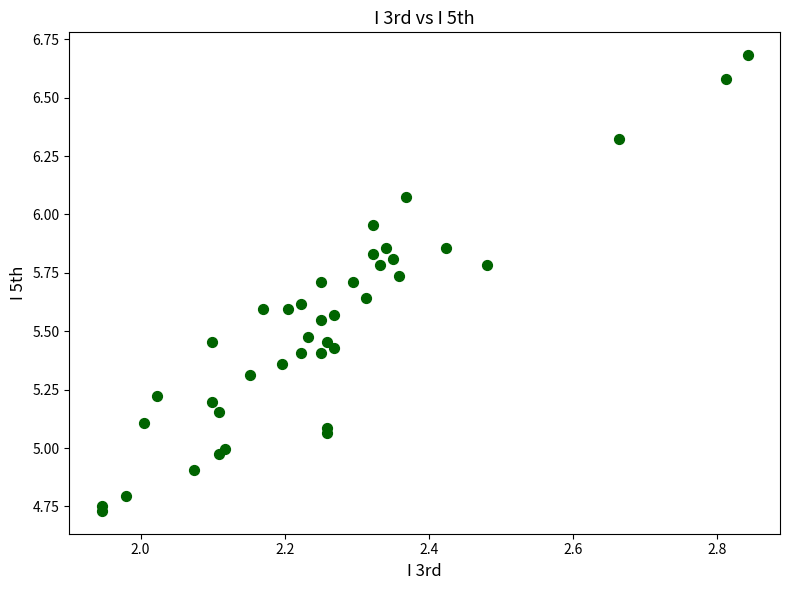

What is the range of X values (max minus min)?

0.9